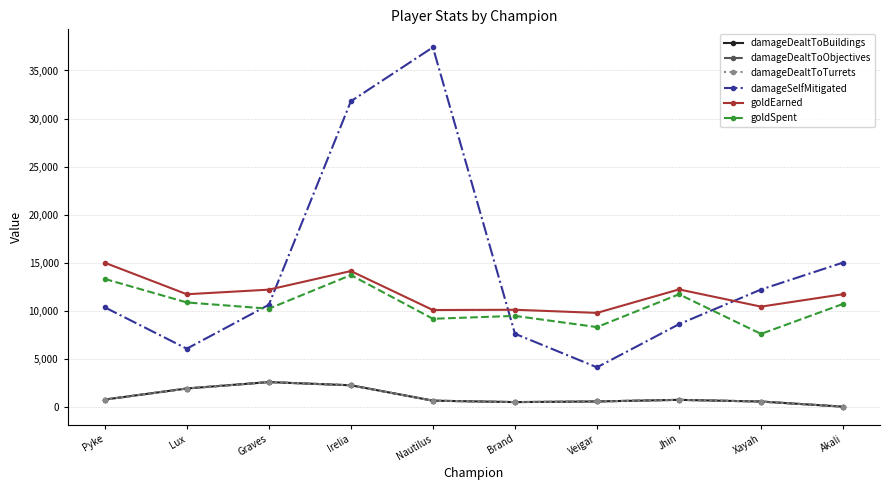

At Jhin, list the series in order from smallest to largest.

damageDealtToBuildings, damageDealtToObjectives, damageDealtToTurrets, damageSelfMitigated, goldSpent, goldEarned